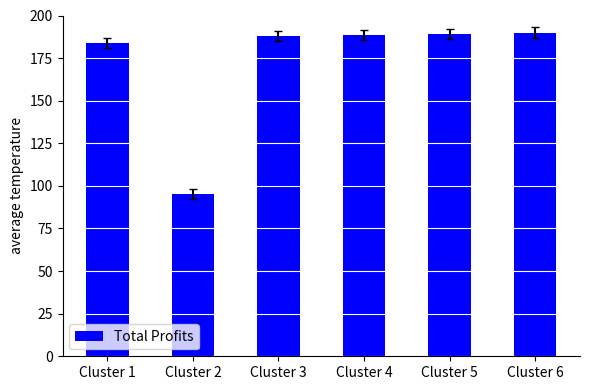

Is it true that the value at Cluster 5 is 261.0?

False